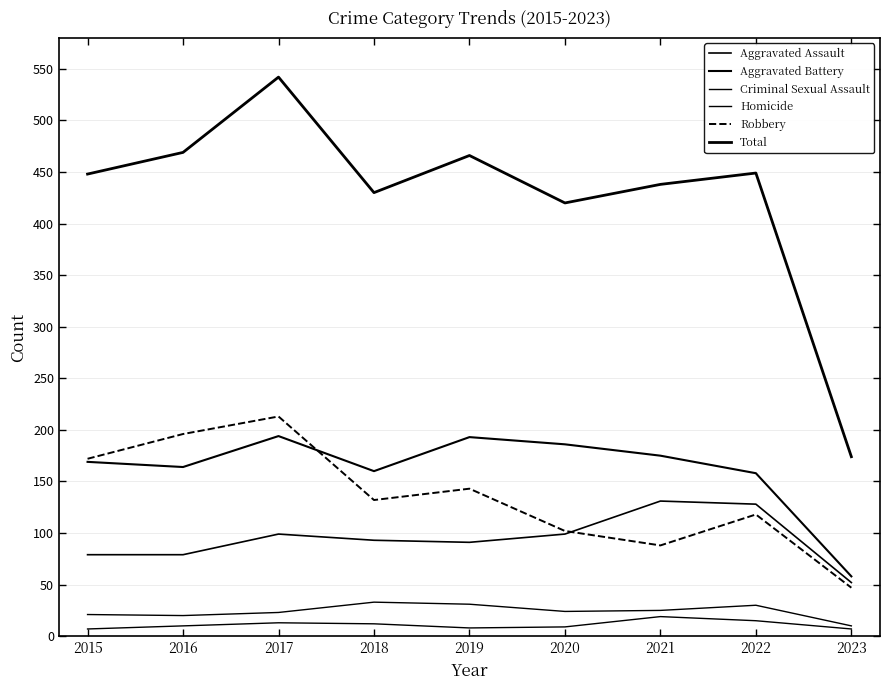

True or false: Aggravated Battery and Aggravated Assault intersect in this chart.

False